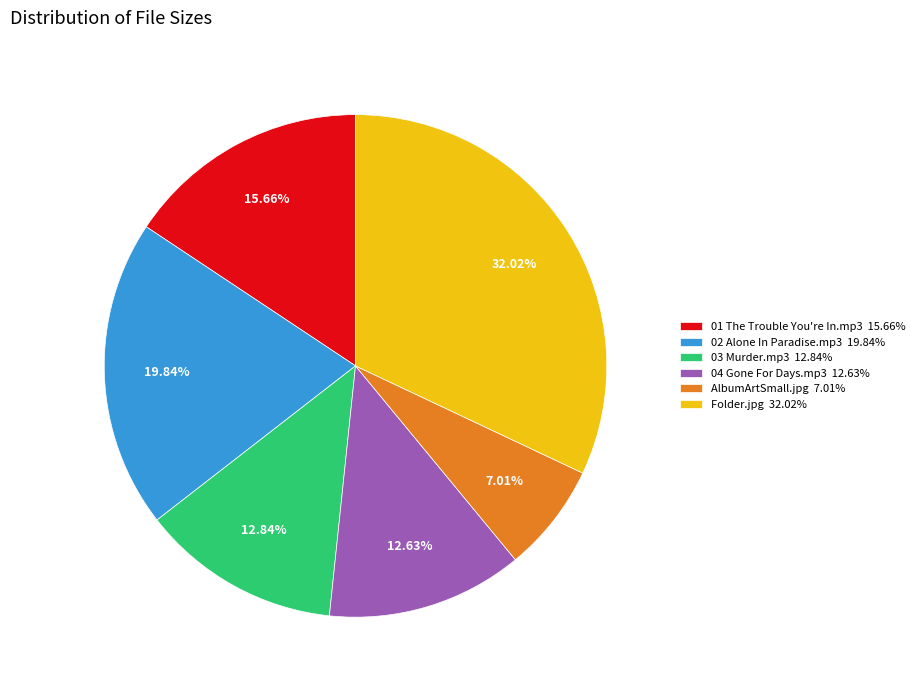

What portion of the pie excludes 04 Gone For Days.mp3?

87.4%